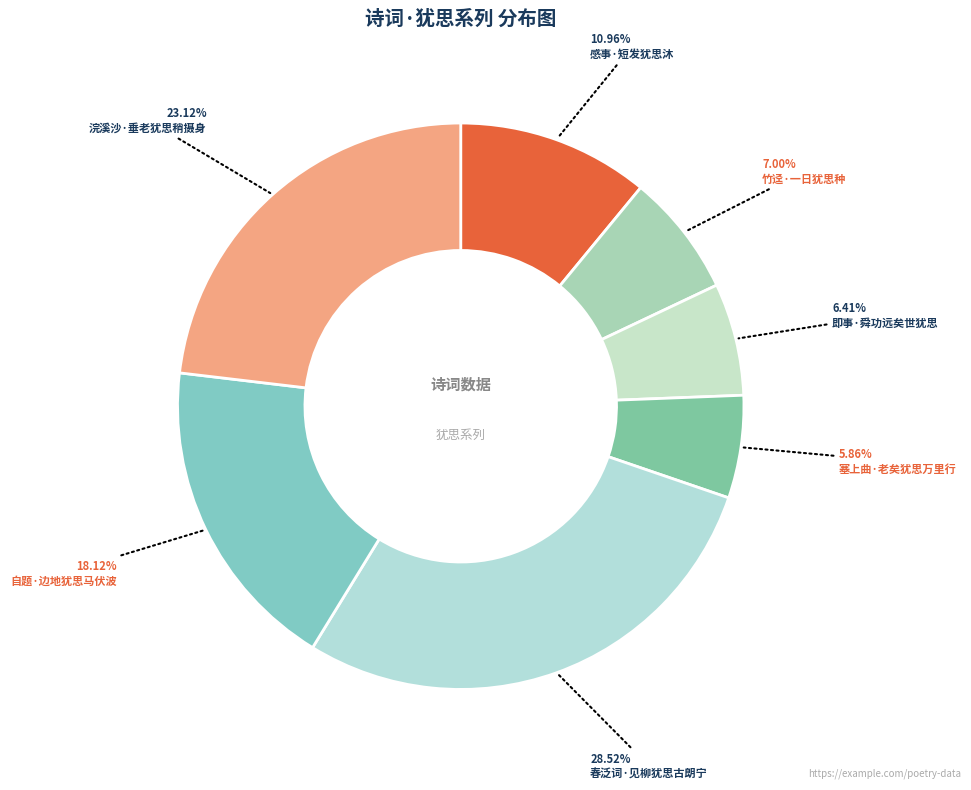

Which category has the biggest portion of the pie?

春泛词·见柳犹思古朗宁